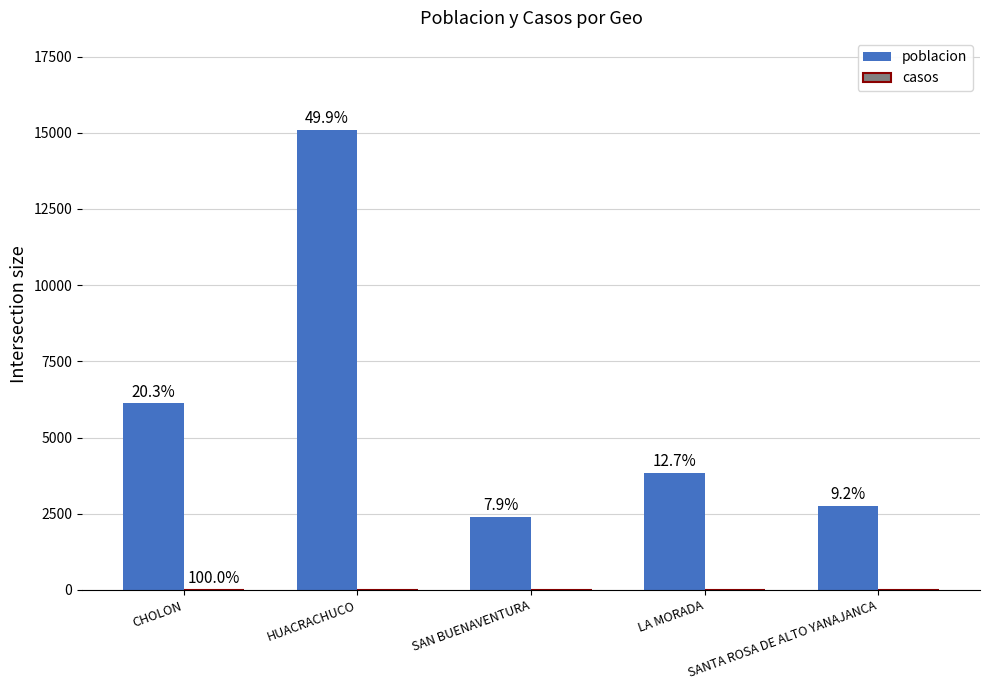

At which label is casos closest to 1?

HUACRACHUCO